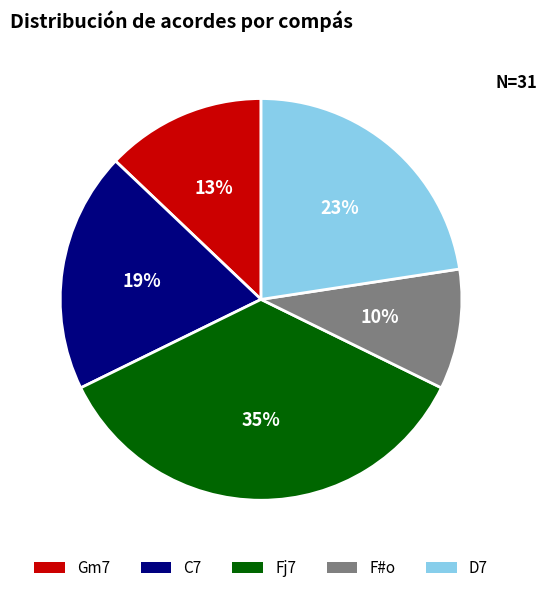

Is there a majority slice in this chart?

No